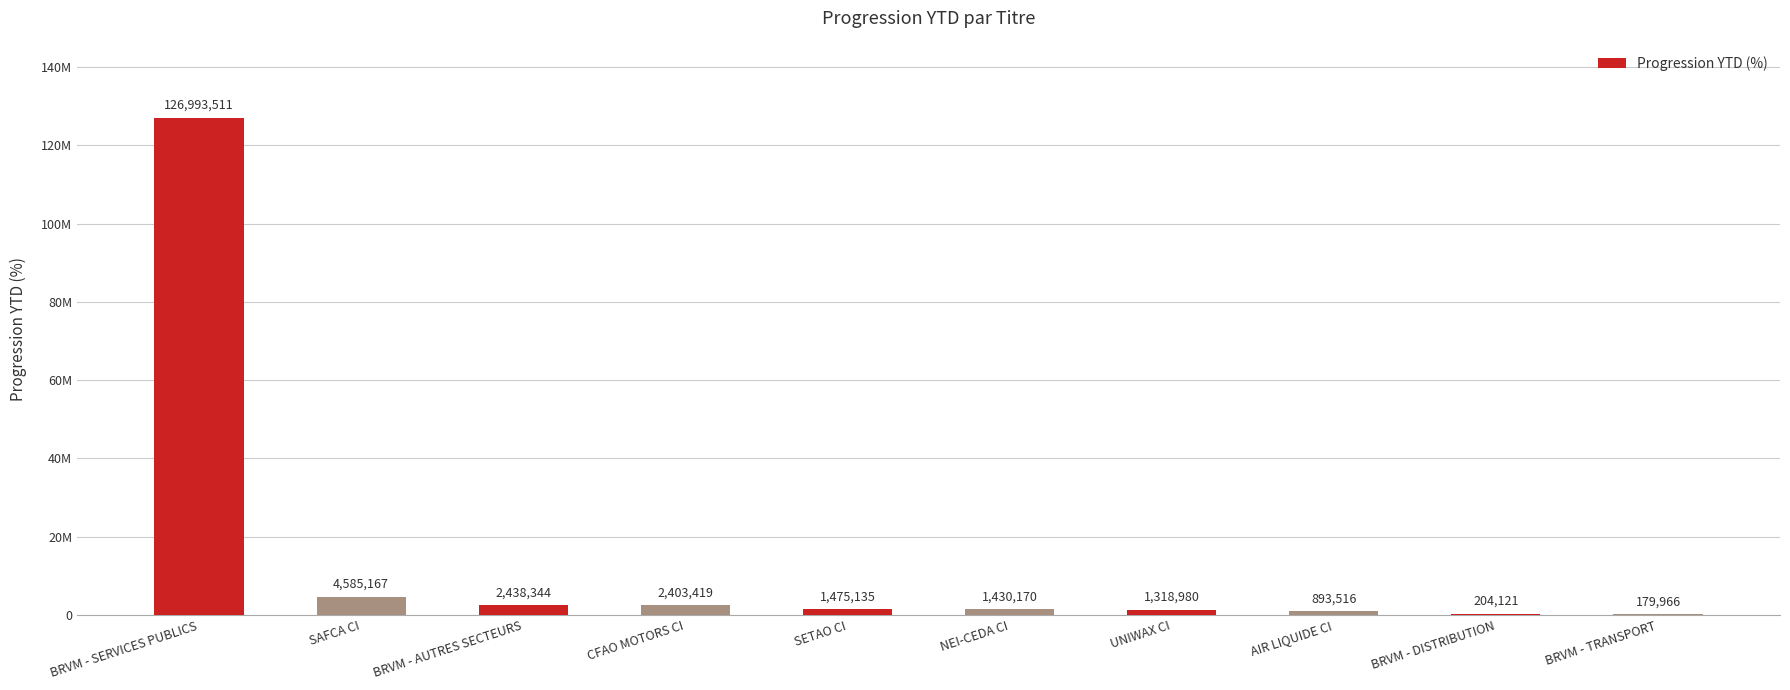

Rank the categories by value from highest to lowest.

BRVM - SERVICES PUBLICS, SAFCA CI, BRVM - AUTRES SECTEURS, CFAO MOTORS CI, SETAO CI, NEI-CEDA CI, UNIWAX CI, AIR LIQUIDE CI, BRVM - DISTRIBUTION, BRVM - TRANSPORT